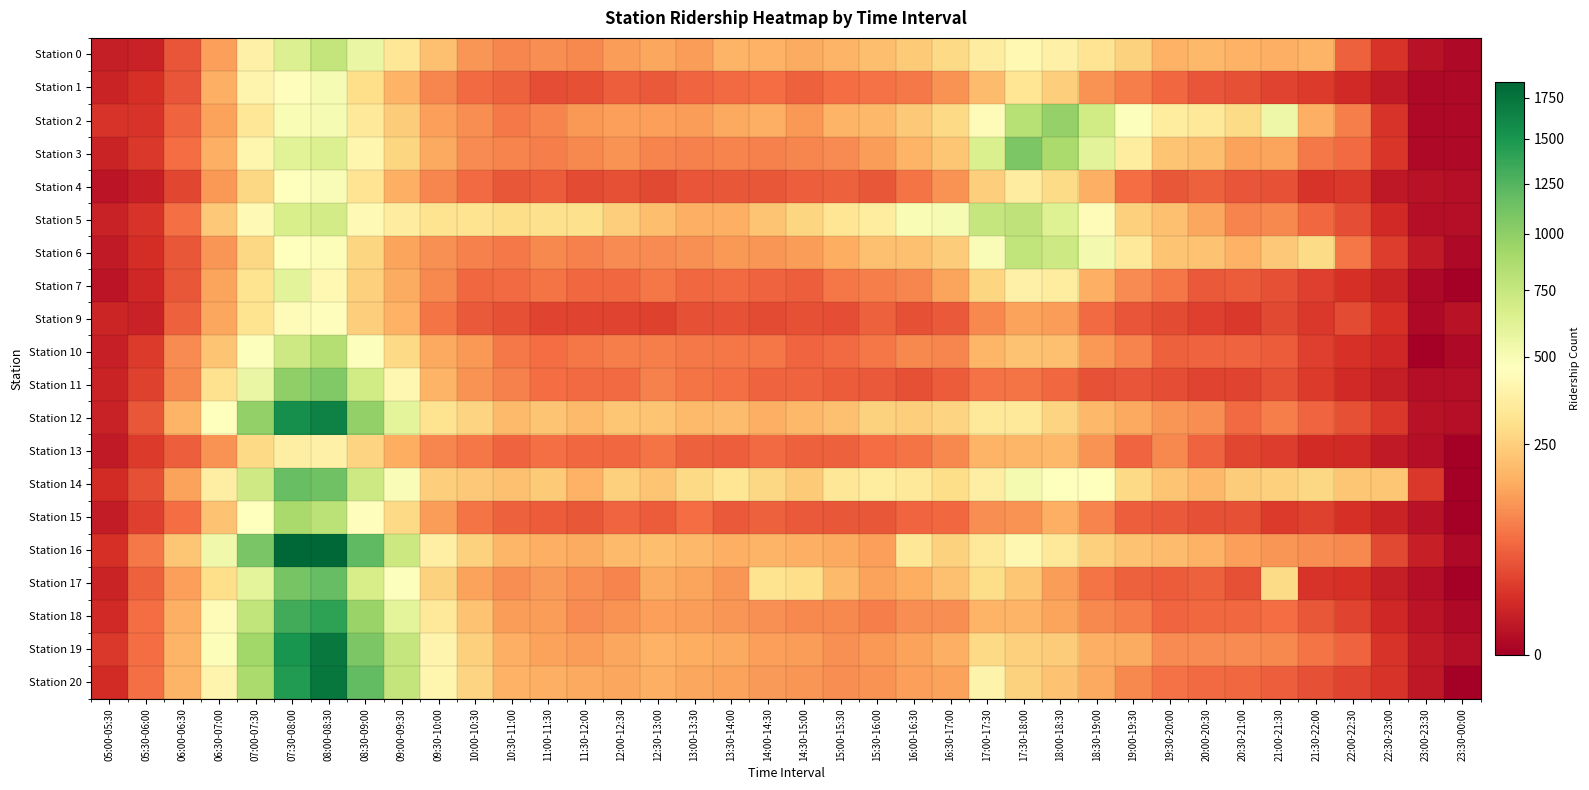

At which category does the chart reach its minimum across all series?

23:30-00:00